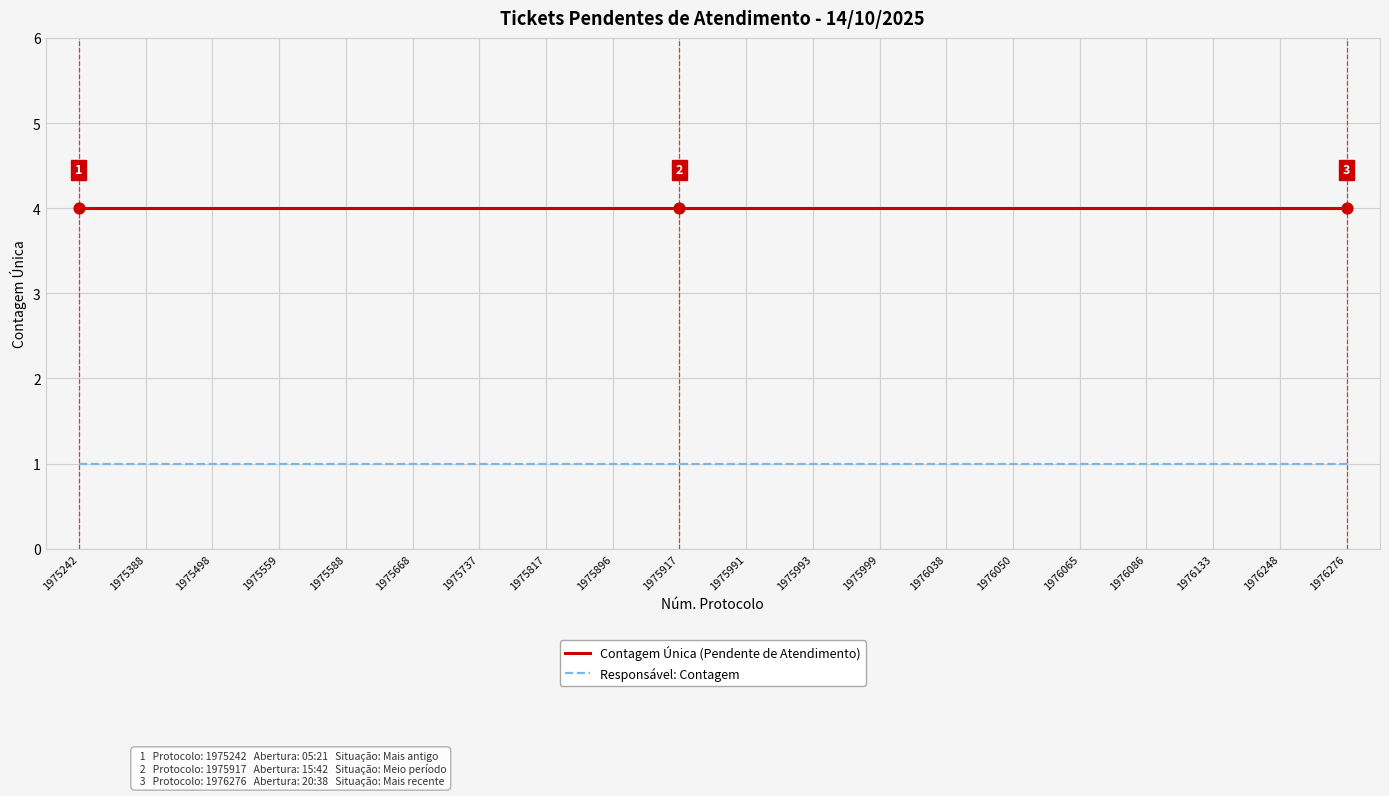

What is the total value across all series at 1976050?

5